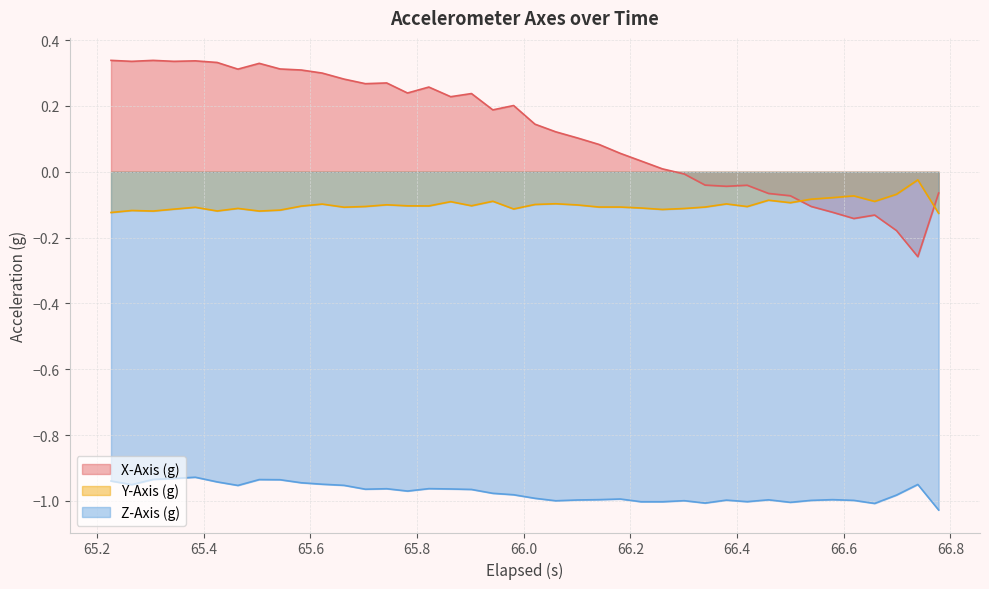

Which series has the largest total across all categories?

X-Axis (g)